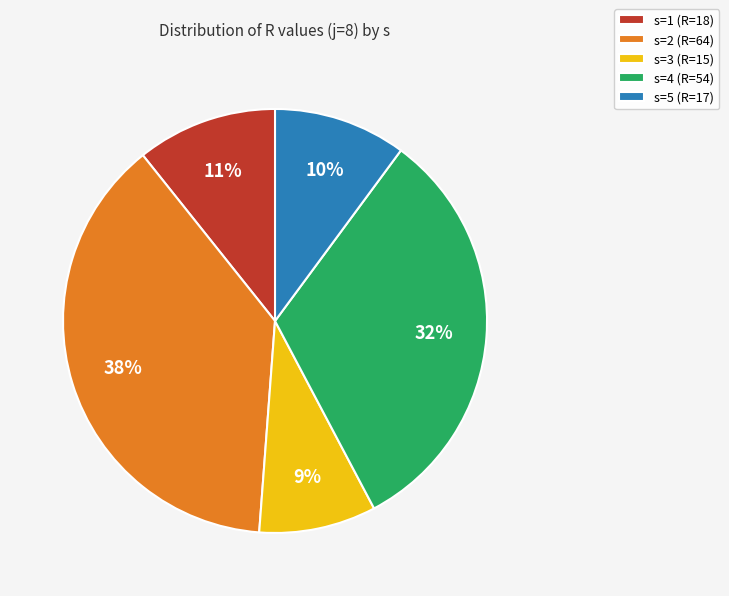

Which category has the smallest portion of the pie?

s=3